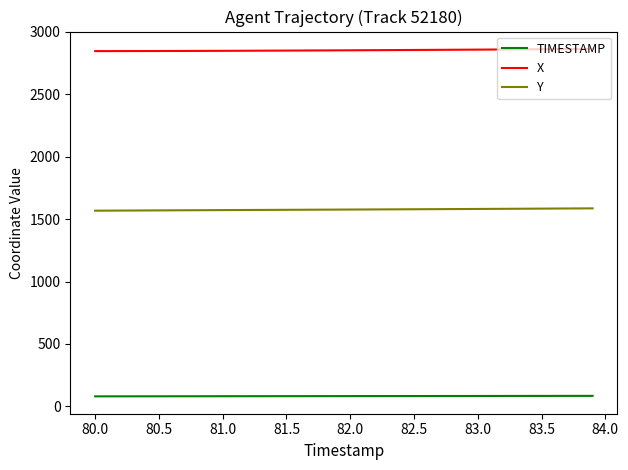

True or false: X and Y intersect in this chart.

False